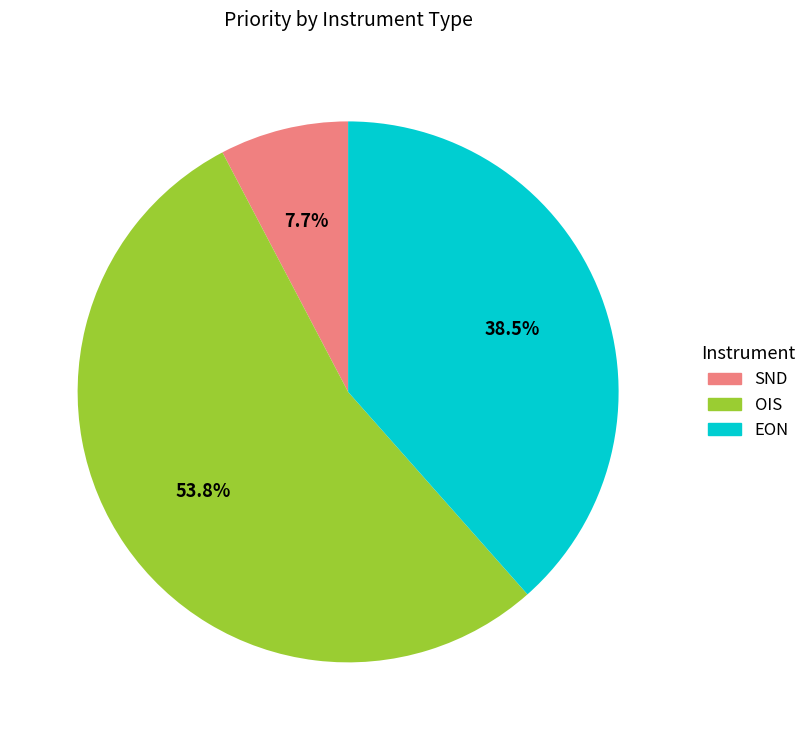

What portion of the pie excludes SND?

92.3%